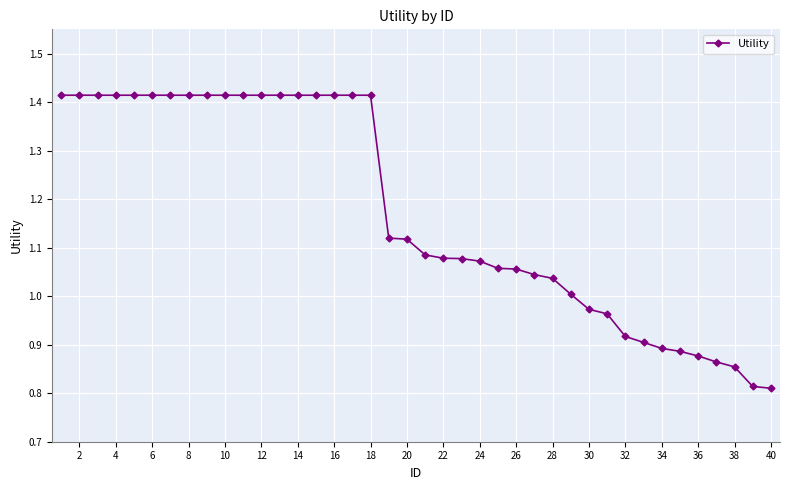

What is the difference between the second highest and second lowest values?

0.6